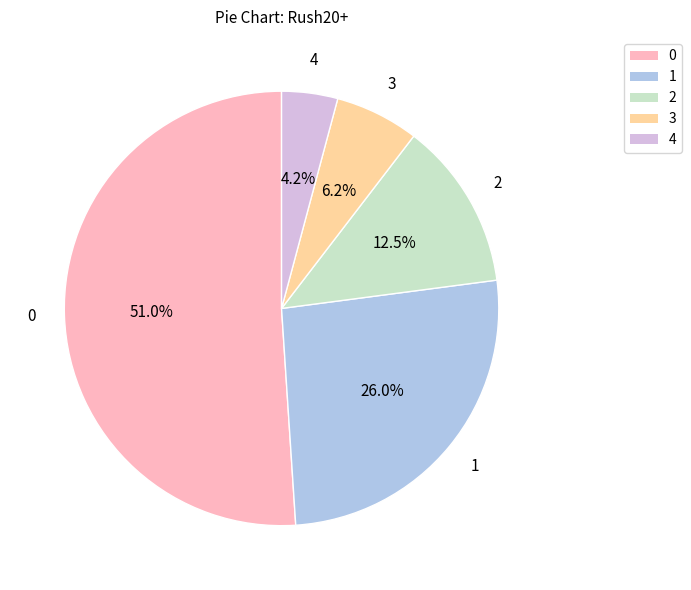

Is there any slice that represents more than half of the pie?

Yes